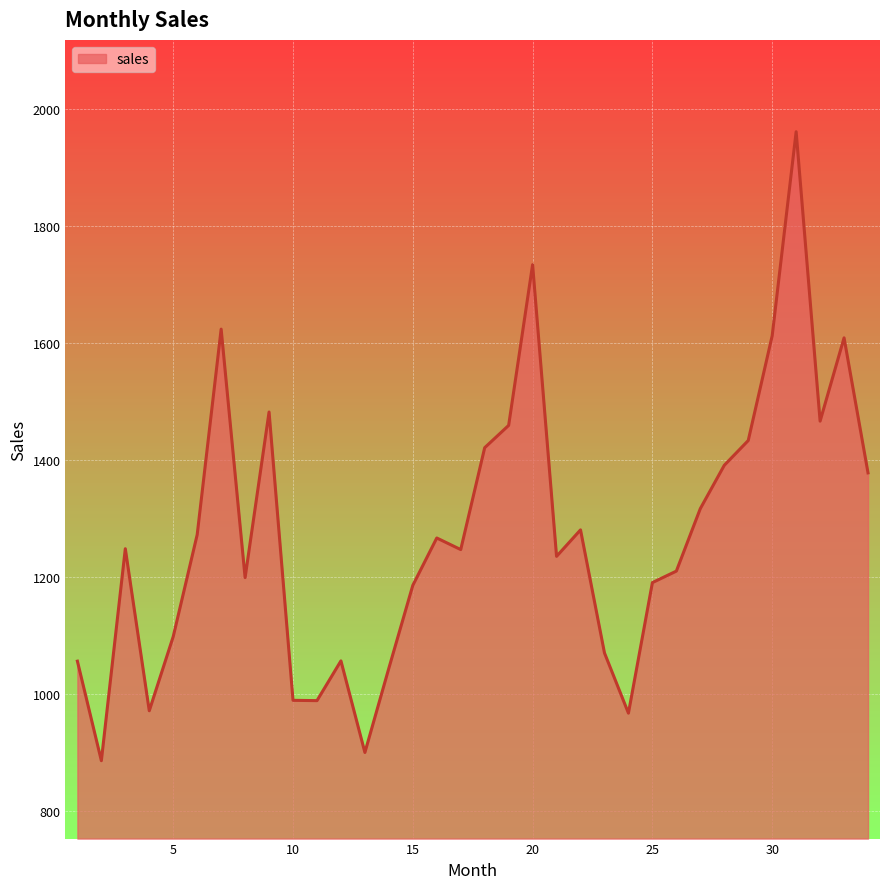

What is the difference between the maximum and minimum values?

1073.9